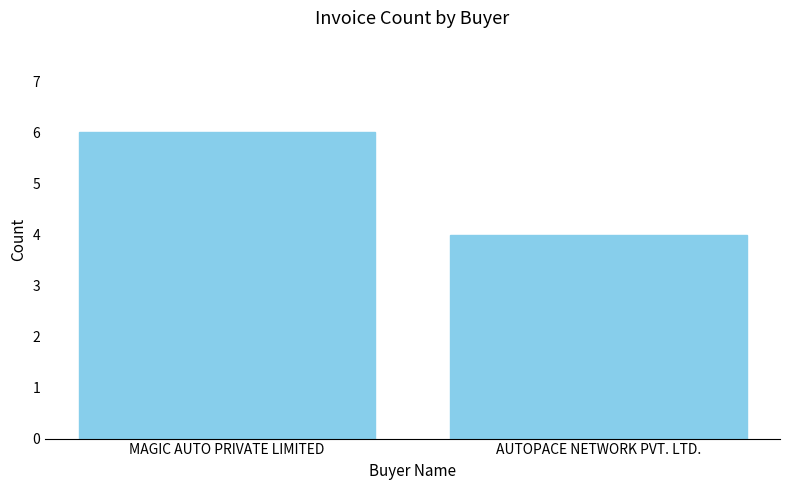

What is the label of the 1st bar from the right?

AUTOPACE NETWORK PVT. LTD.